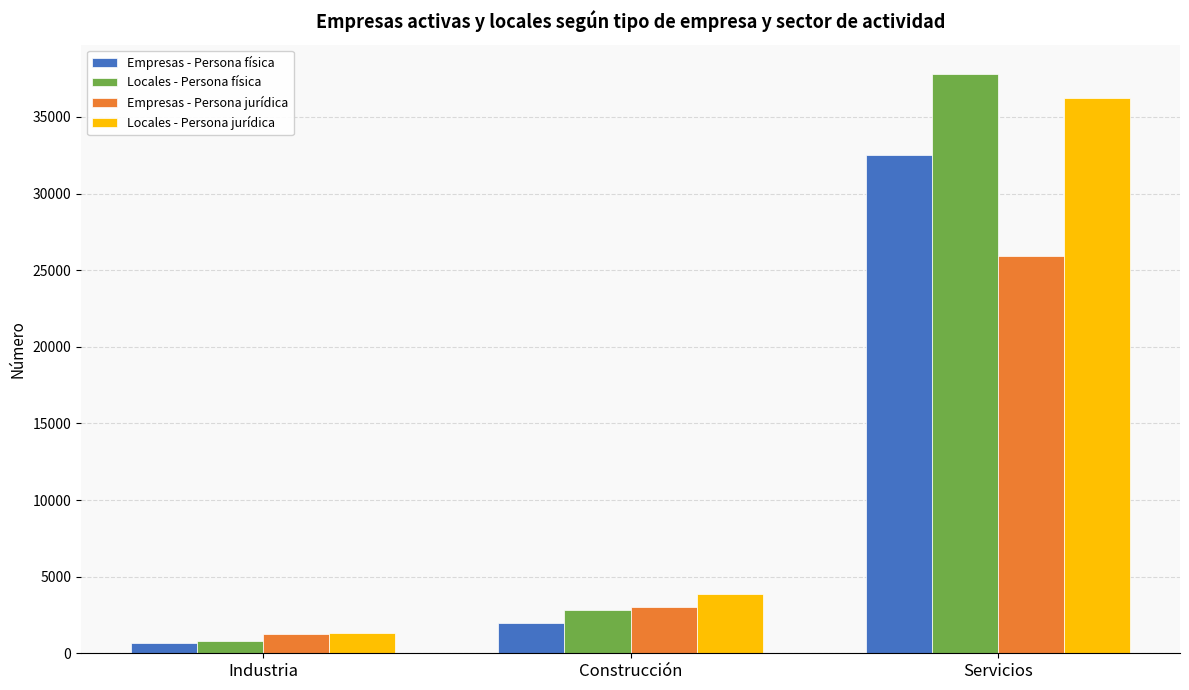

What is the difference between the highest and lowest values at Servicios?

11907